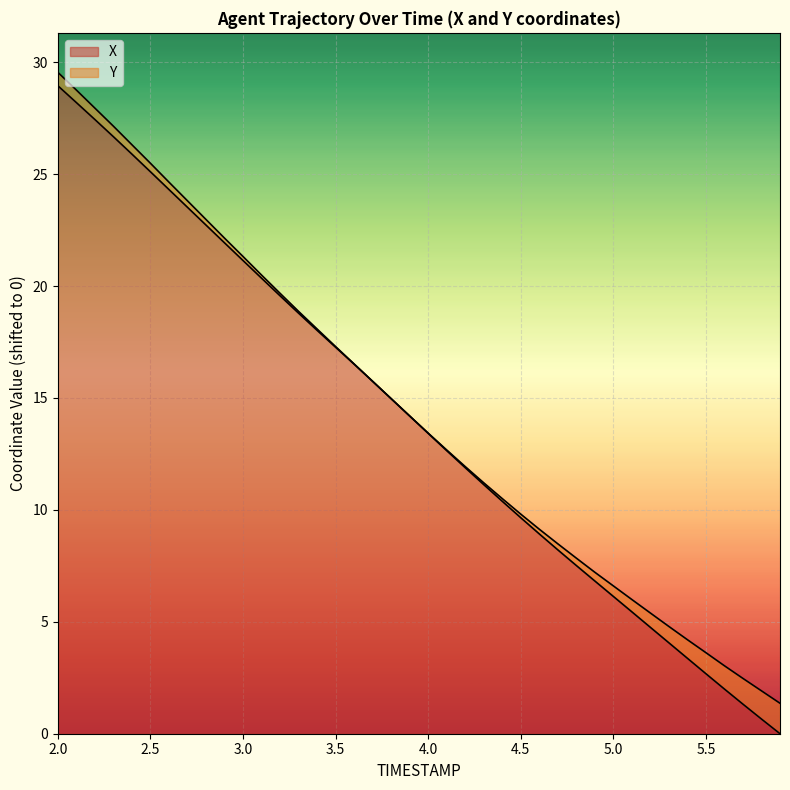

How many lines are shown in the chart?

2